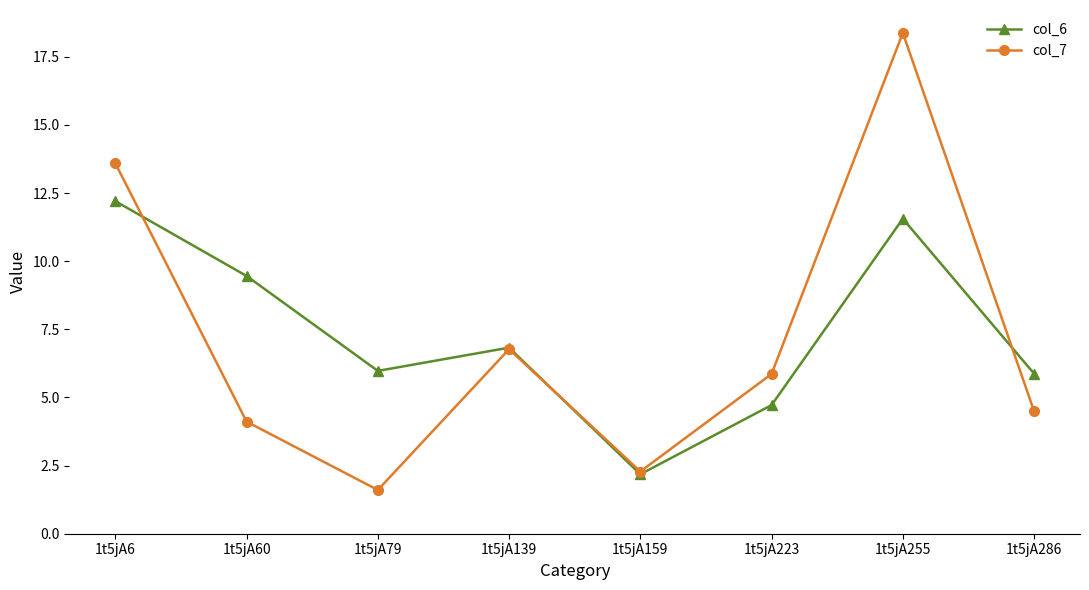

Reading left to right, extract all data points from this chart.

col_6: 1t5jA6=12.2	1t5jA60=9.5	1t5jA79=6.0	1t5jA139=6.8	1t5jA159=2.2	1t5jA223=4.7	1t5jA255=11.6	1t5jA286=5.9
col_7: 1t5jA6=13.6	1t5jA60=4.1	1t5jA79=1.6	1t5jA139=6.8	1t5jA159=2.3	1t5jA223=5.9	1t5jA255=18.4	1t5jA286=4.5